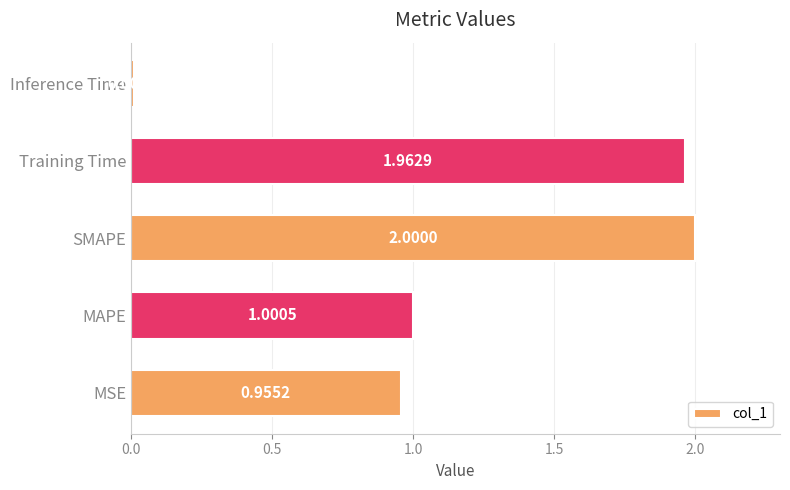

What is the change in value from MAPE to Training Time?

+1.0